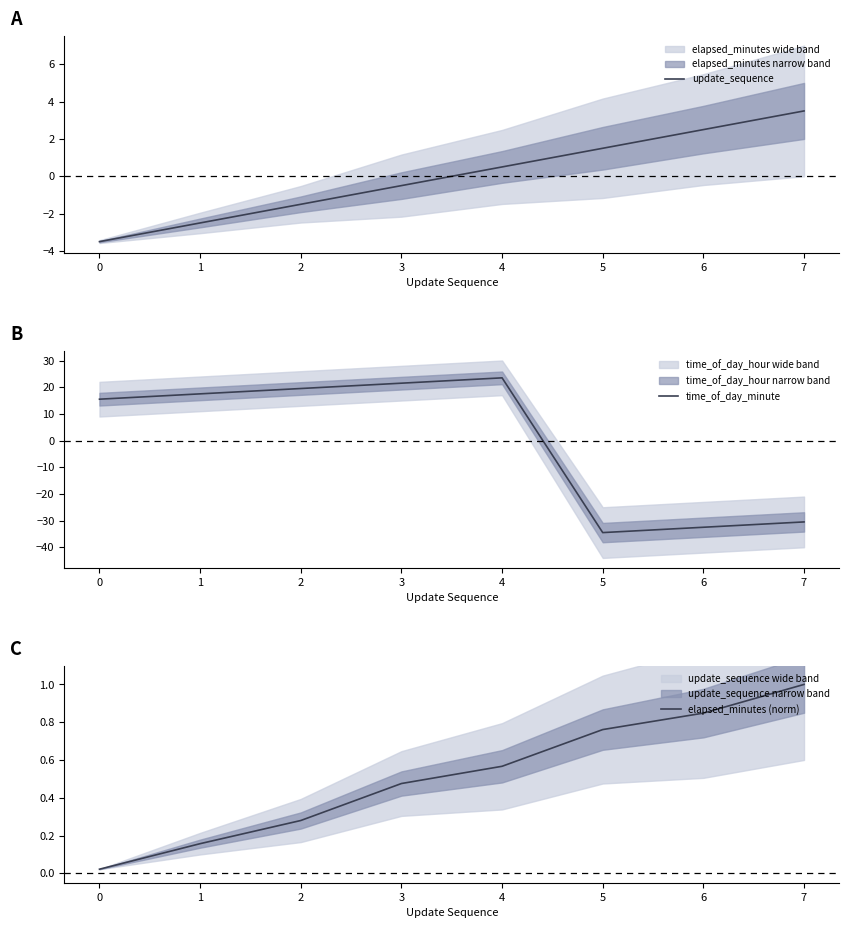

Reading left to right, what are all the values shown in this chart?

update_sequence: -3.5	-2.5	-1.5	-0.5	0.5	1.5	2.5	3.5
time_of_day_minute: 15.5	17.5	19.5	21.5	23.5	-34.5	-32.5	-30.5
elapsed_minutes (norm): 0.0	0.2	0.3	0.5	0.6	0.8	0.8	1.0